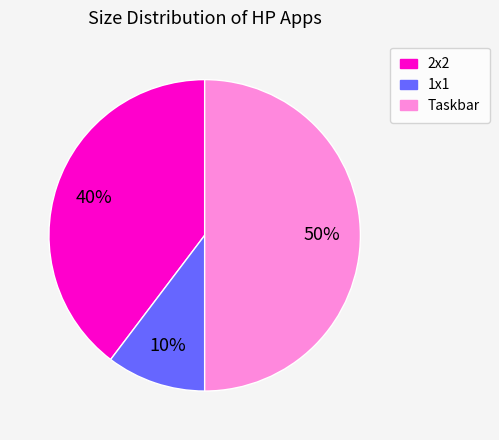

To the nearest percent, what is the combined percentage of 2x2 and 1x1?

50%